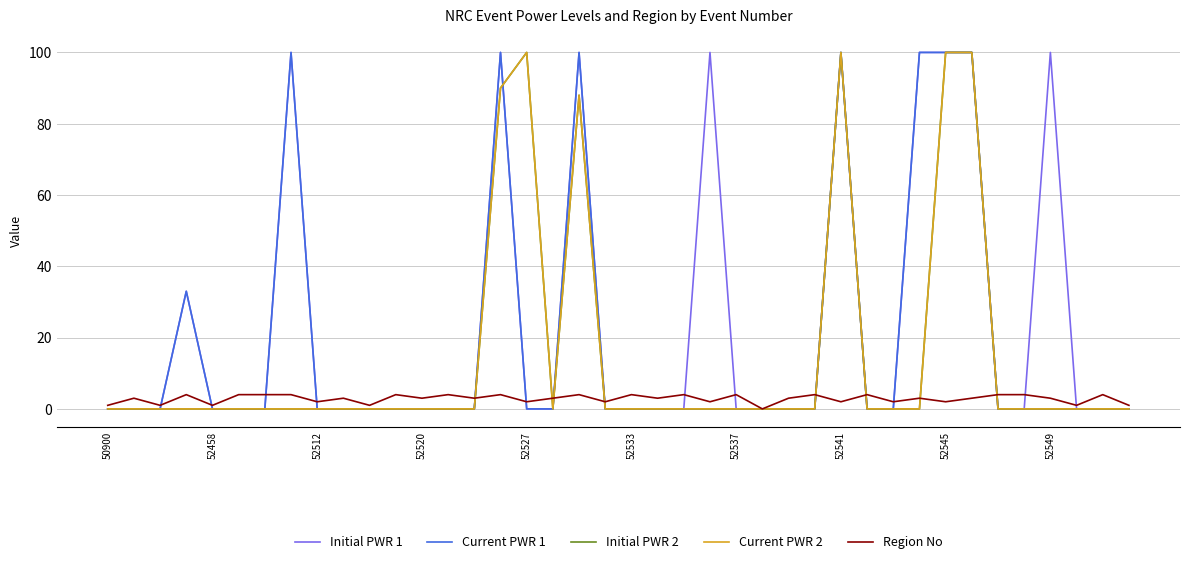

How many Region No values are between 2 and 4?

33